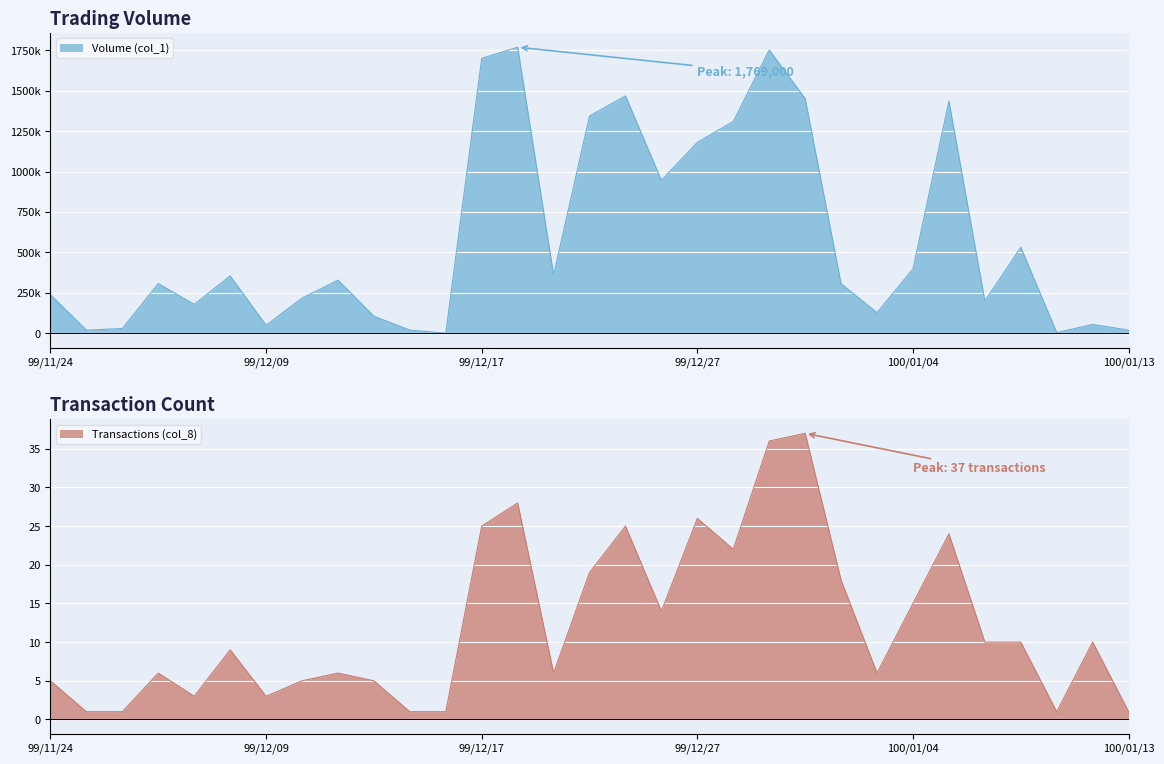

Count the number of data series in this chart.

2